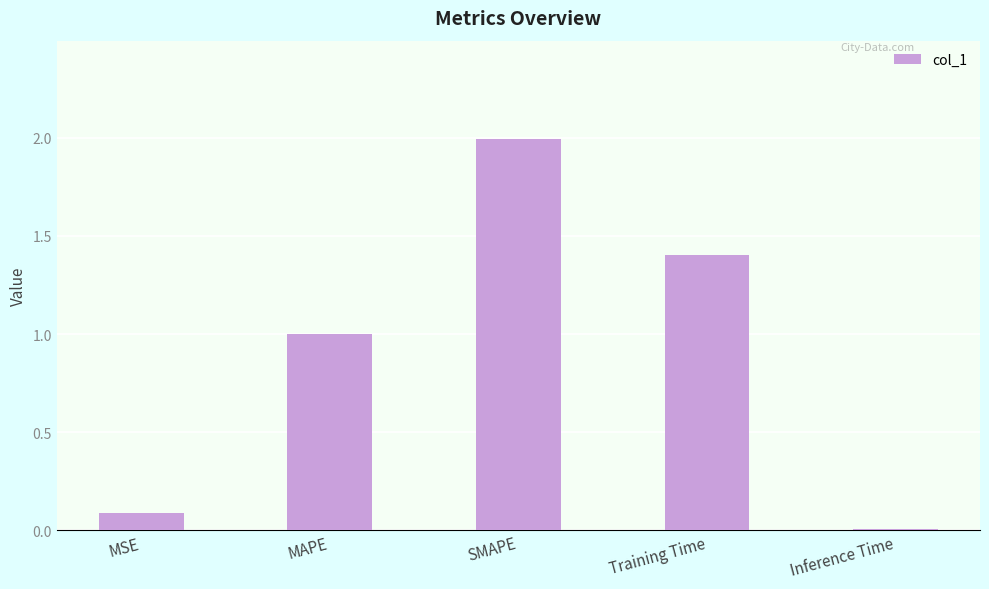

What is the sum of all values?

4.5